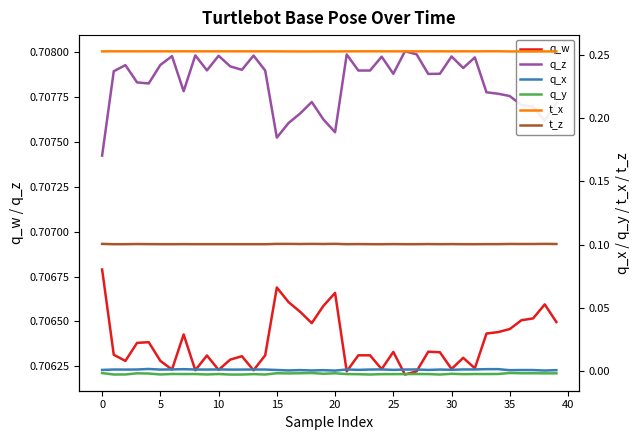

How many data points does each series have?

40